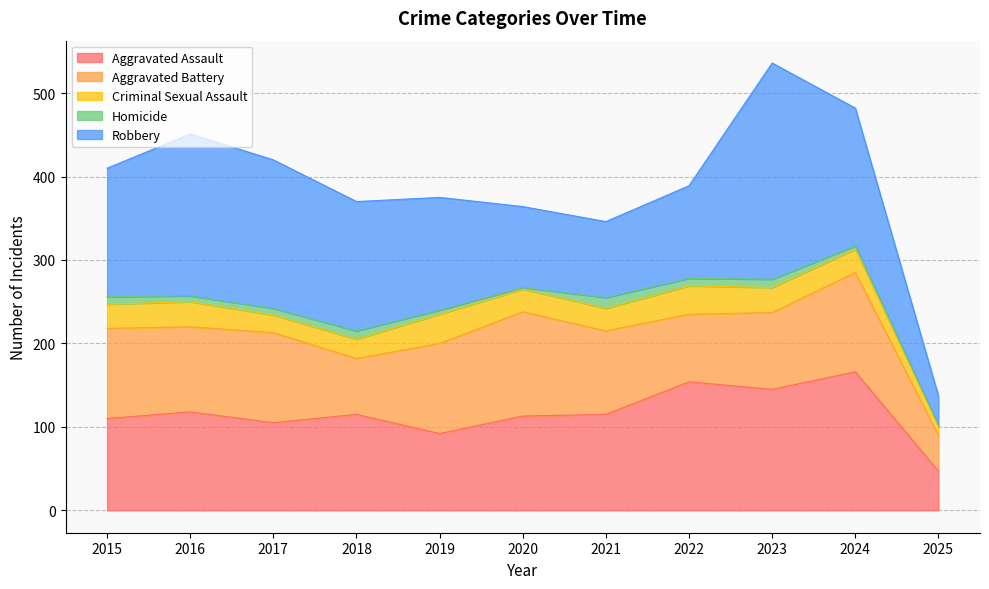

What is the lowest value of the Aggravated Assault series?

47